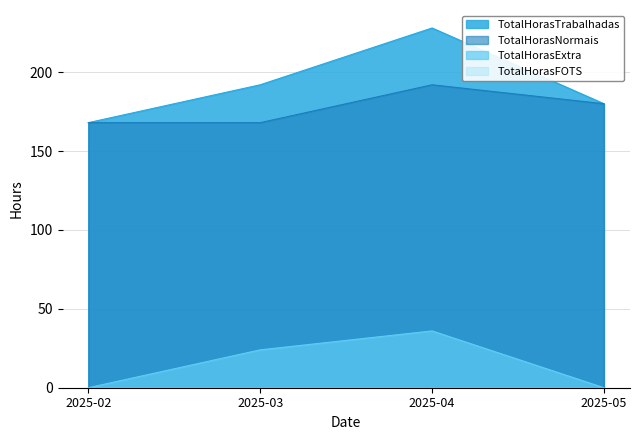

Reading left to right, what are all the values shown in this chart?

TotalHorasTrabalhadas: 2025-02=168	2025-03=192	2025-04=228	2025-05=180
TotalHorasNormais: 2025-02=168	2025-03=168	2025-04=192	2025-05=180
TotalHorasExtra: 2025-02=0	2025-03=24	2025-04=36	2025-05=0